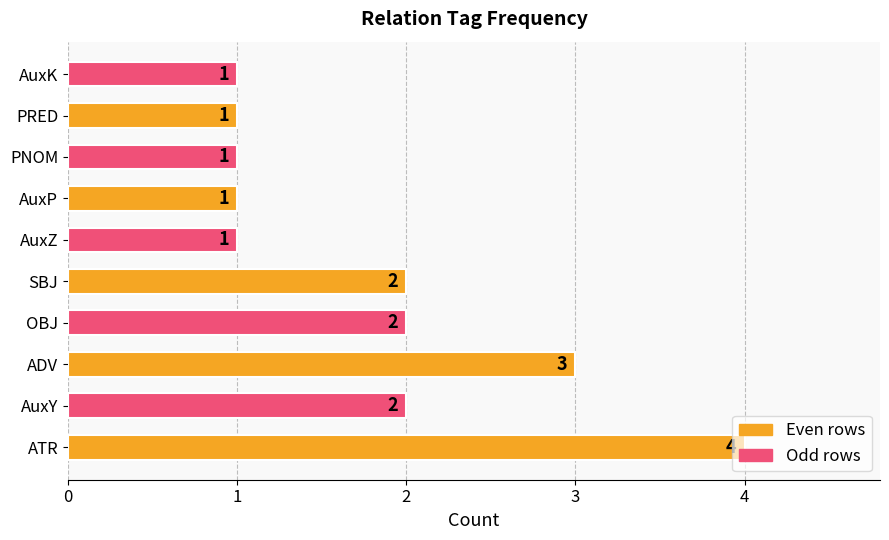

Count the values in the range 1 to 2.

8